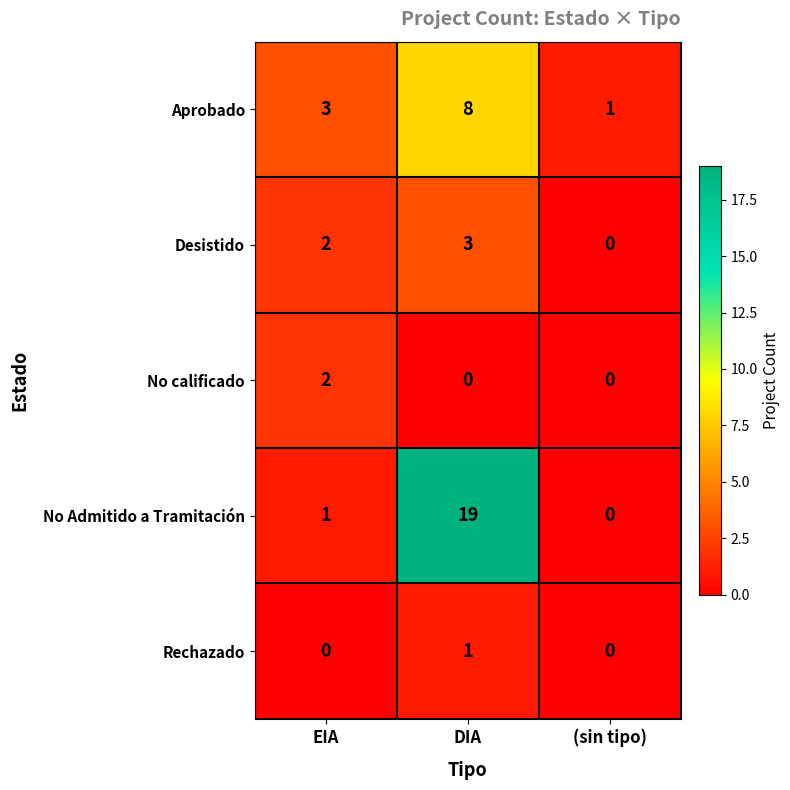

Count the No calificado values in the range 0 to 2.

3